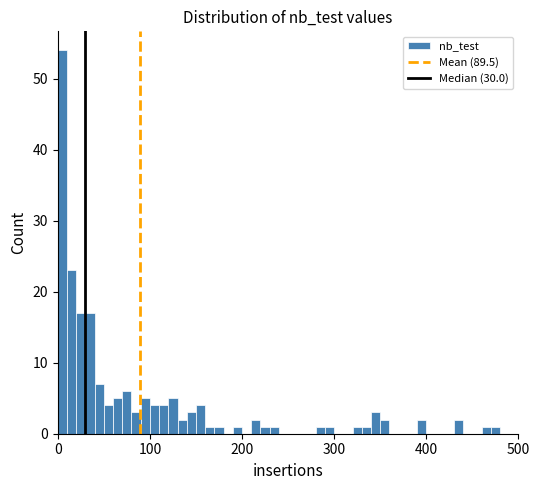

Around what value on the x-axis is the tallest bar? Give the approximate position of its centre, as read against the axis.

10